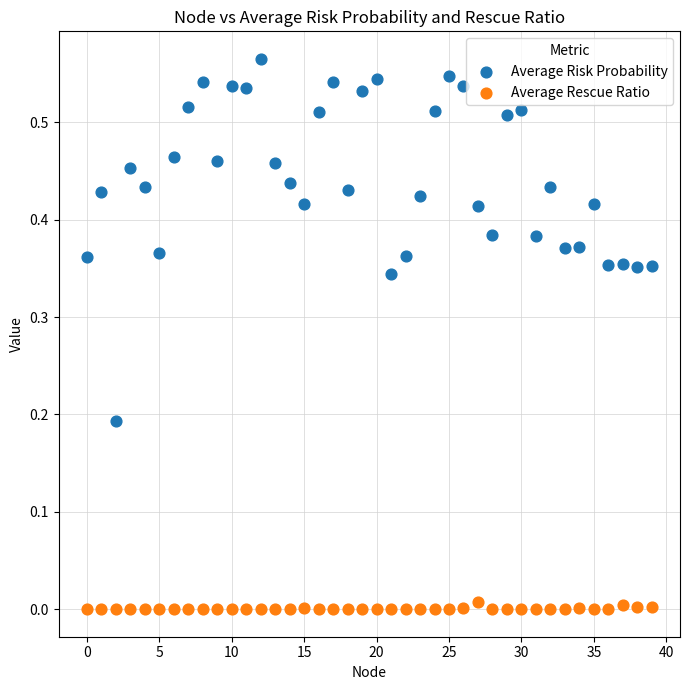

Which series contains the lowest Y value?

Average Rescue Ratio